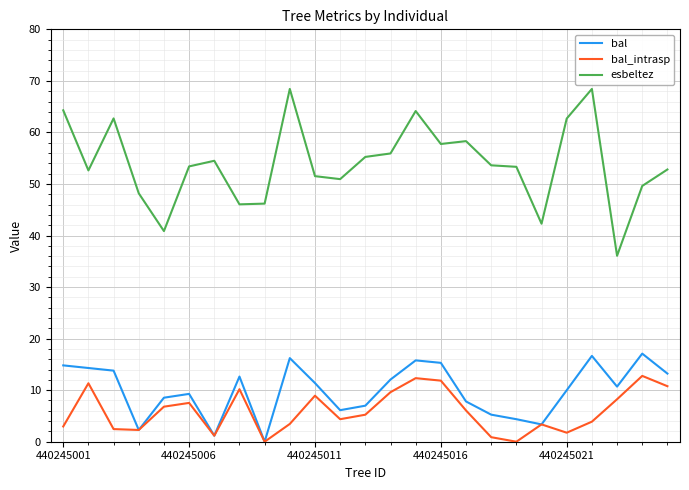

List the series in order of their peak value, lowest first.

bal_intrasp, bal, esbeltez